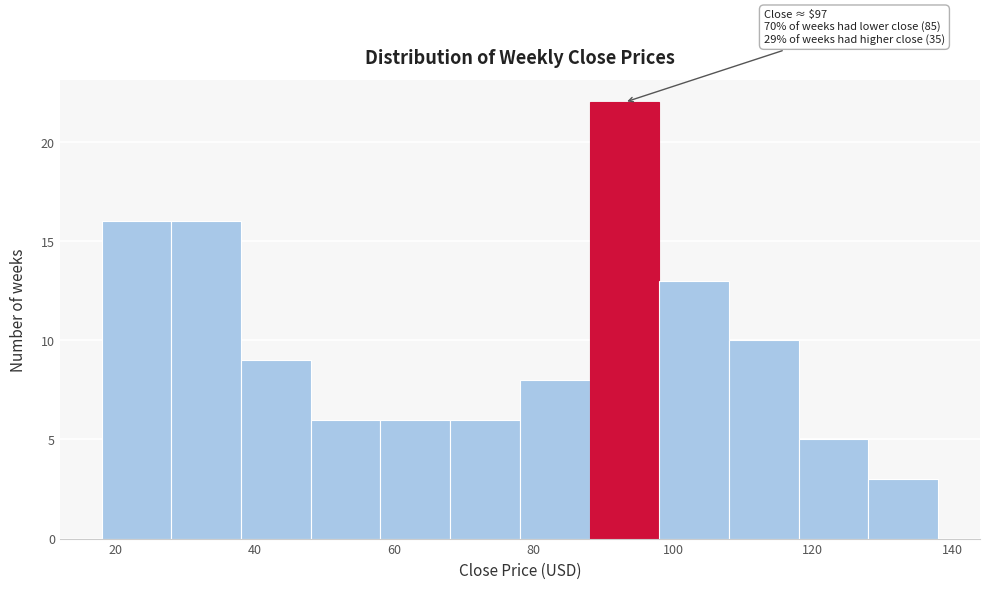

Over which range of the x-axis is the bar tallest?

88 to 98